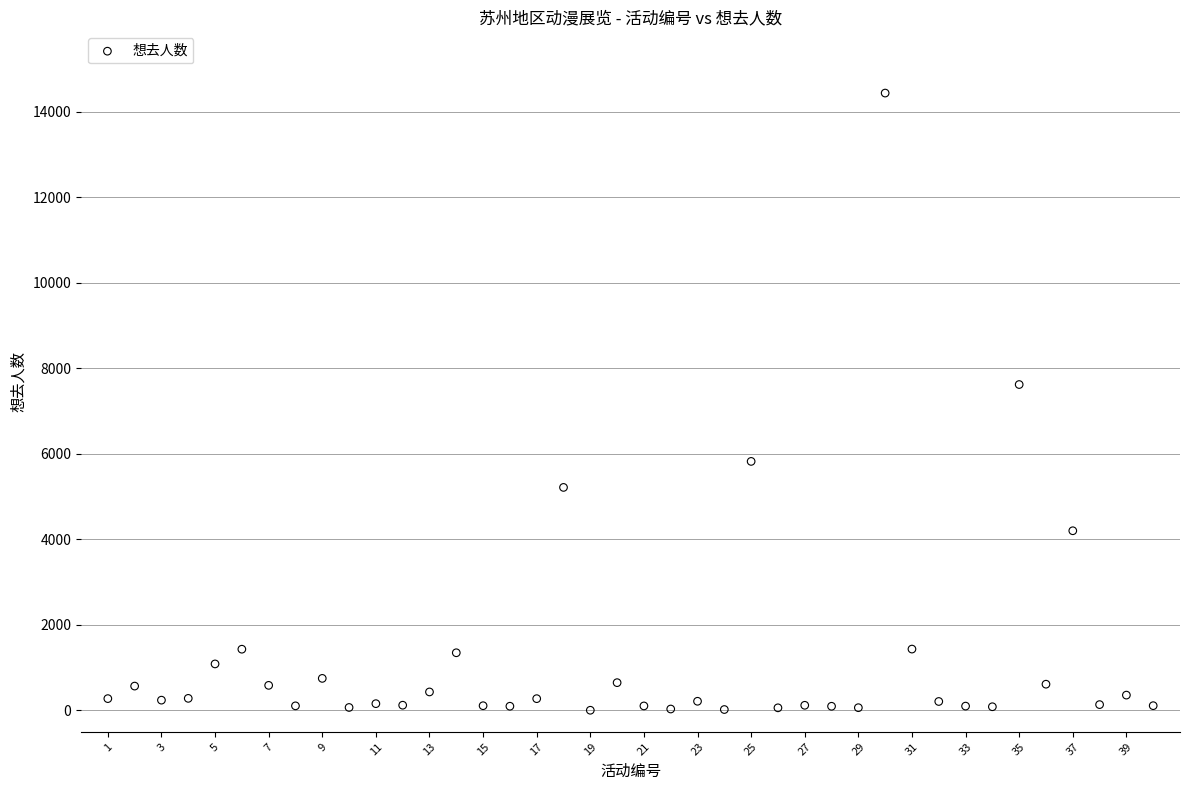

What is the range of X values (max minus min)?

39